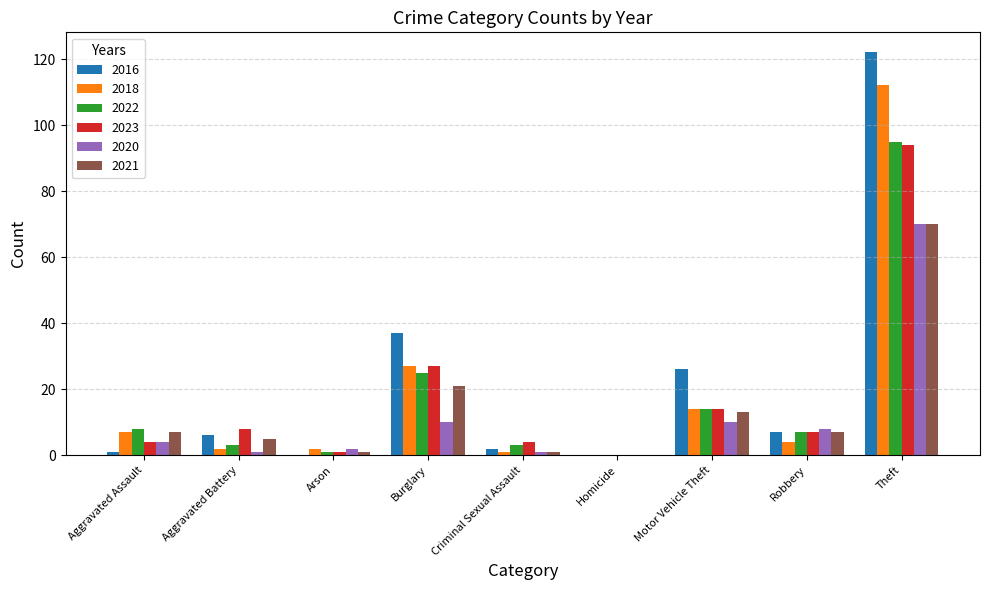

Where is 2021 nearest to the value 35?

Burglary